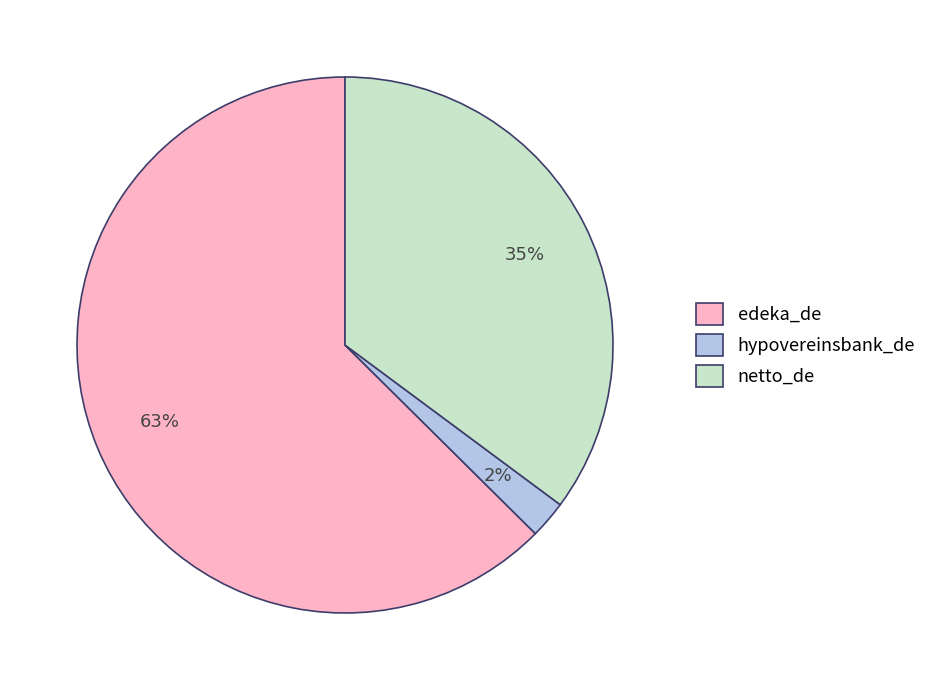

Is it true that edeka_de is 52% of the pie?

False